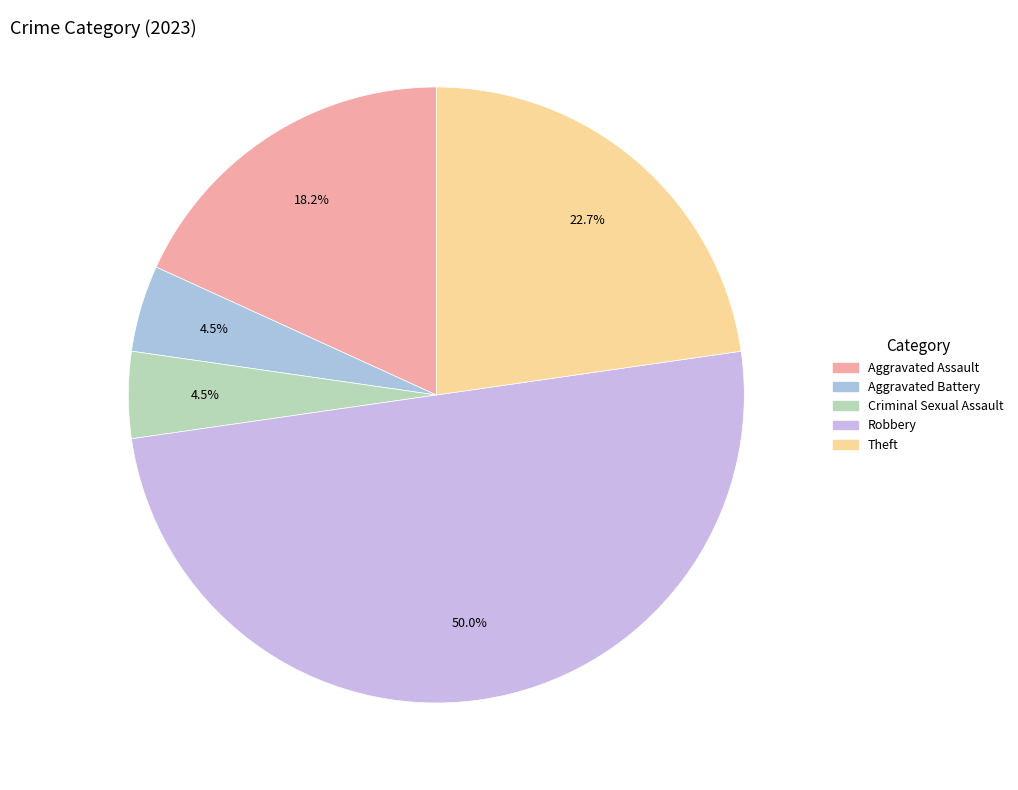

To the nearest percent, what is the average slice percentage?

20%